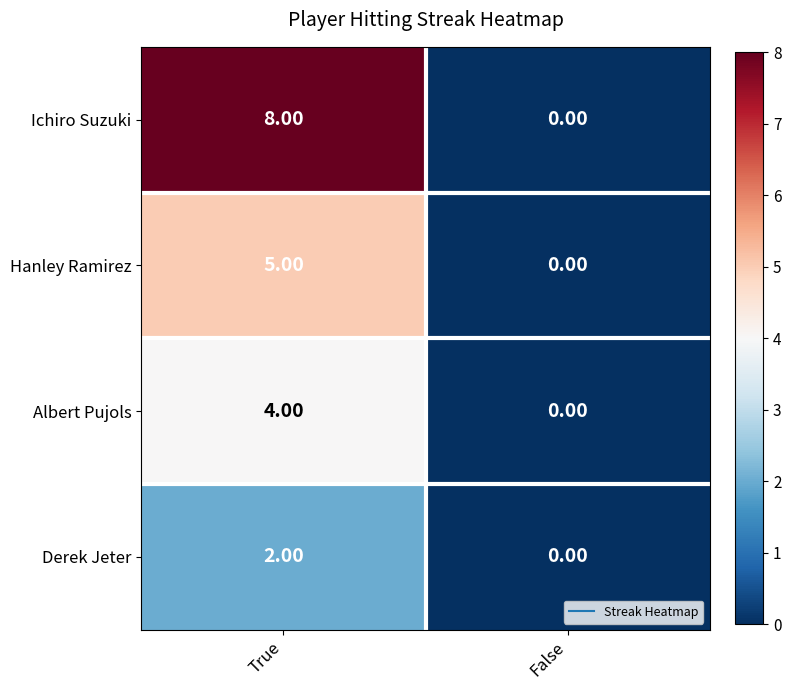

What is the difference between the Albert Pujols values at False and True?

4